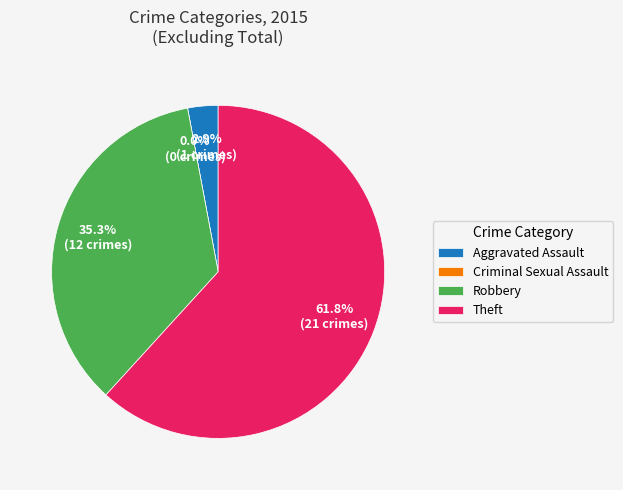

To the nearest percent, what percentage of the pie is Robbery?

35%